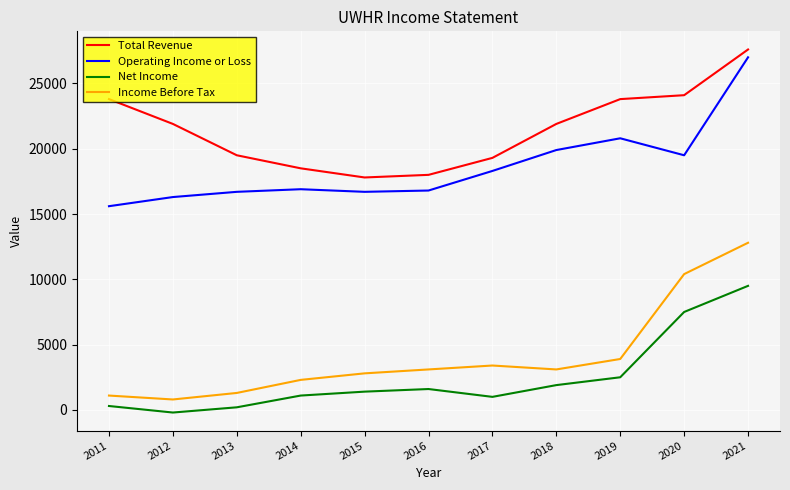

At 2015, list the series in order from largest to smallest.

Total Revenue, Operating Income or Loss, Income Before Tax, Net Income